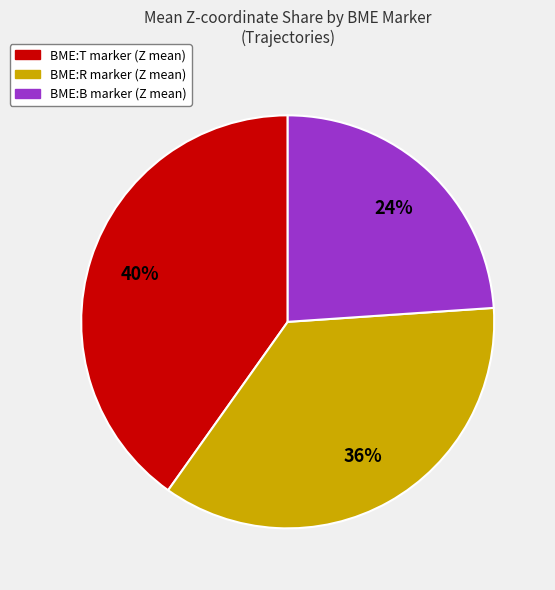

What percentage is the BME:T marker (Z mean) slice, to the nearest percent?

40%